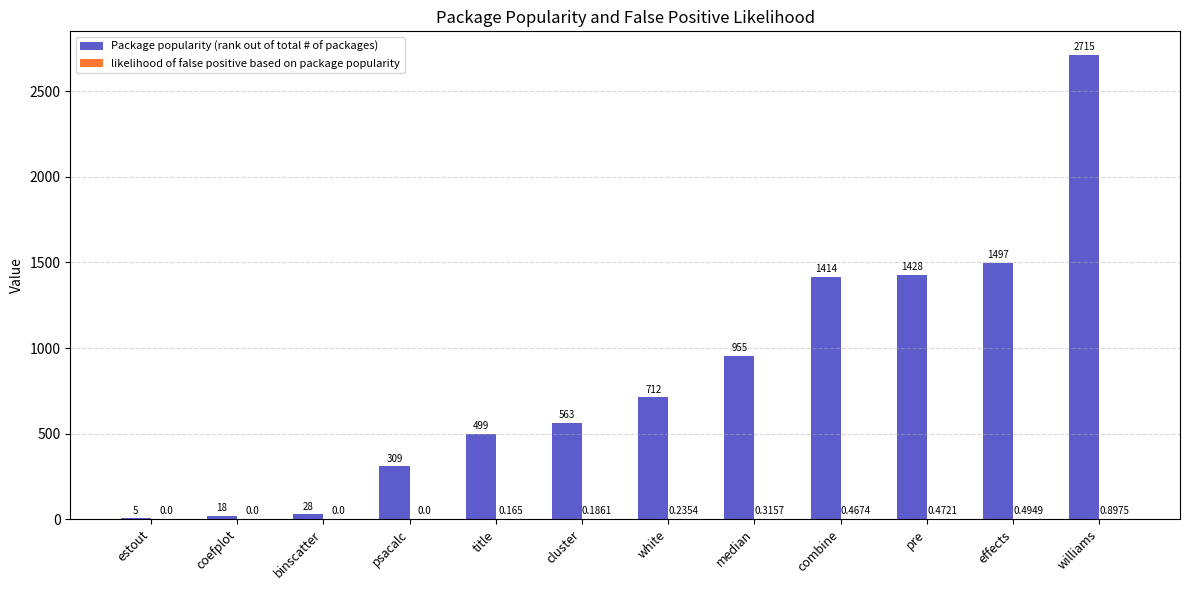

Which label corresponds to the largest value in the chart?

williams